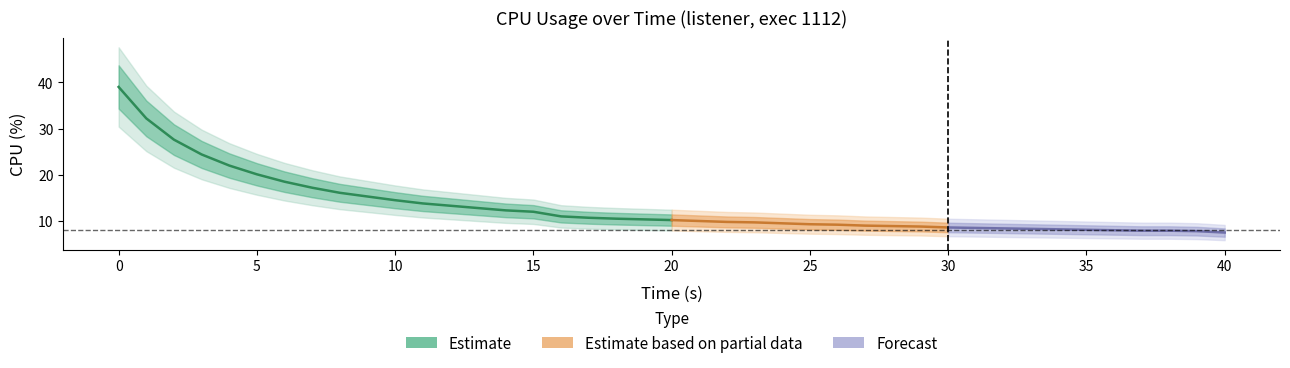

What is the difference between the maximum and minimum values?

31.5